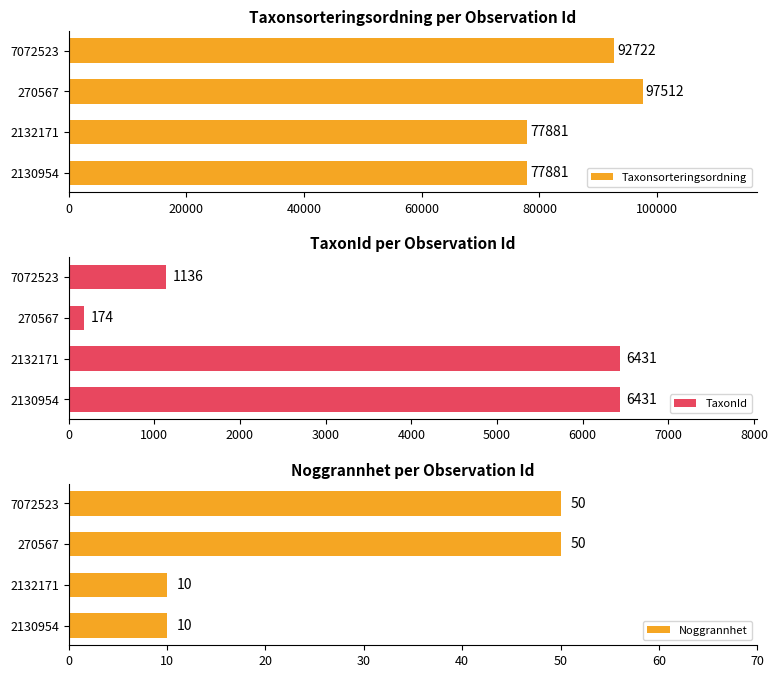

The value of Noggrannhet at 2132171 is 16. True or false?

False